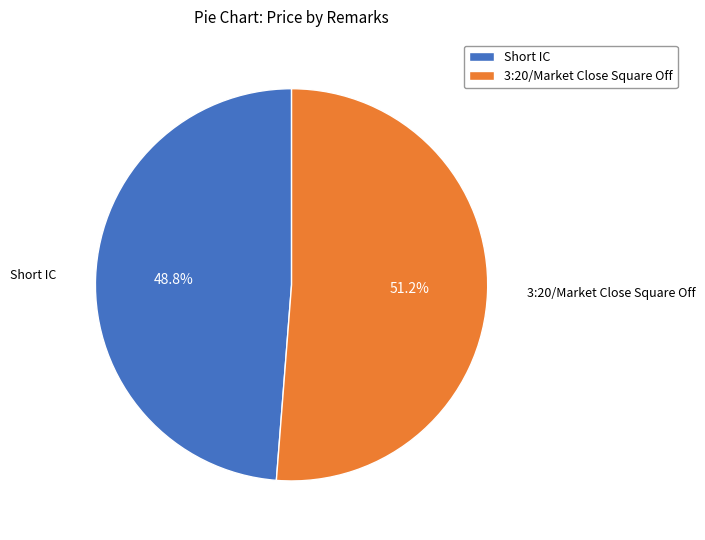

To the nearest percent, what portion does 3:20/Market Close Square Off represent?

51%